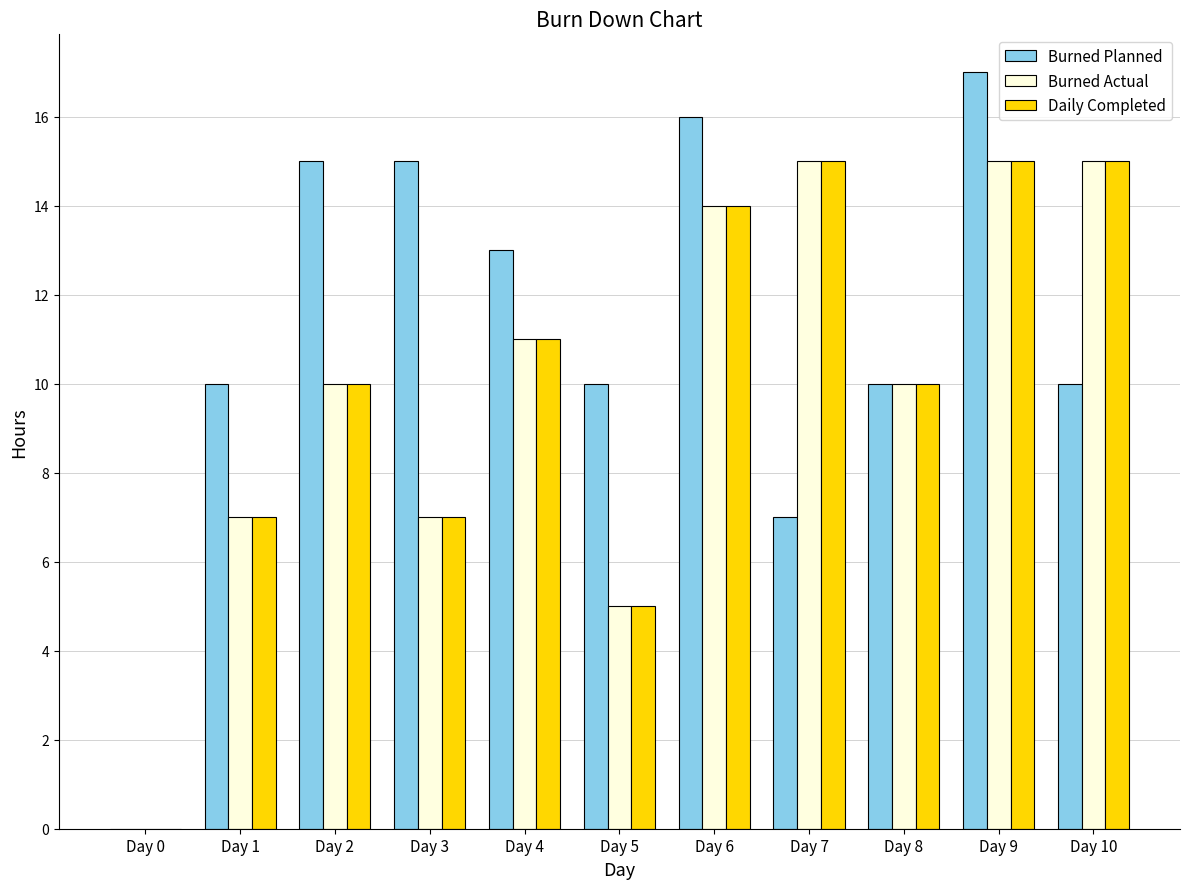

How many positive values does the Burned Actual series have?

10